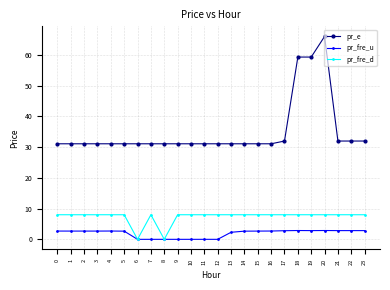

The value of pr_fre_u at 21 is 2.8. True or false?

True